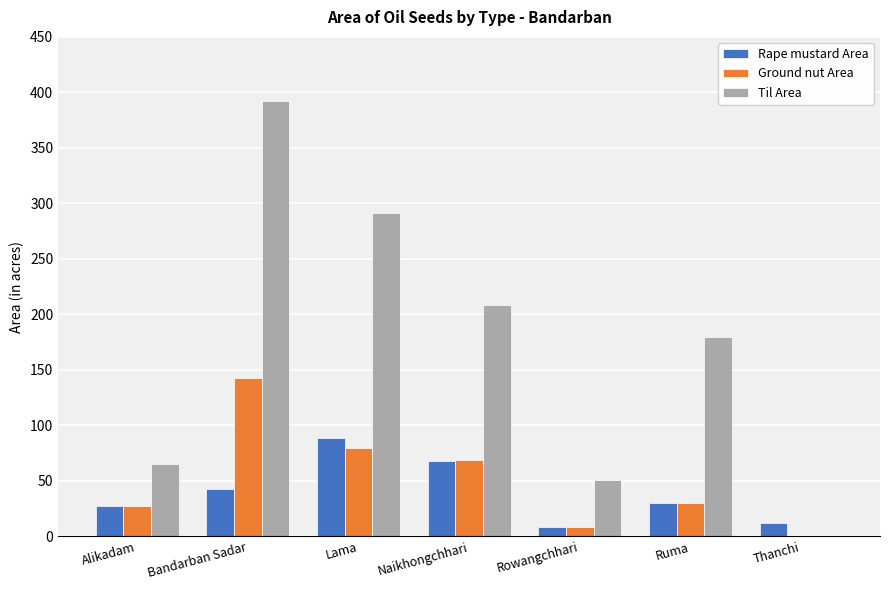

What is the total value across all series at Ruma?

240